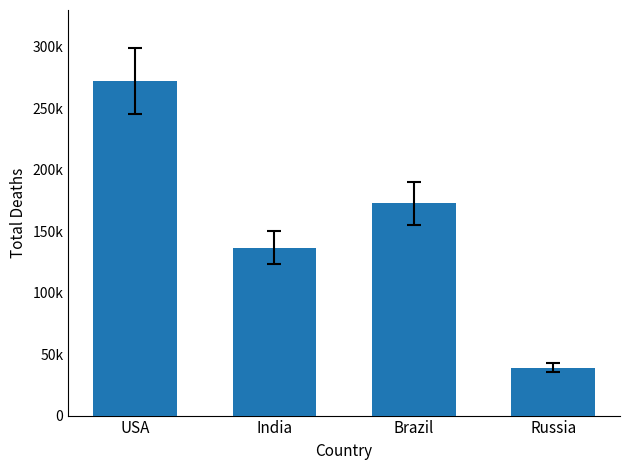

Reading left to right, list all the values displayed in this chart.

USA=272253	India=136733	Brazil=172637	Russia=39068